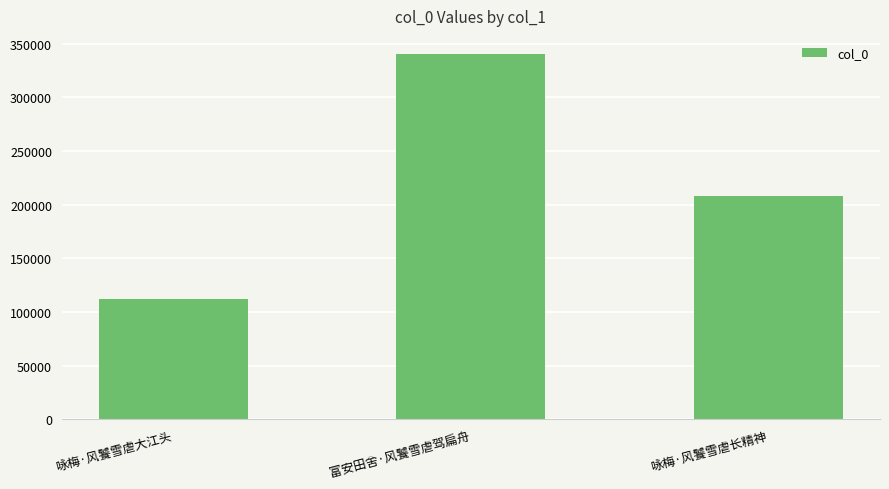

Which category has the lowest value across all series?

咏梅·风饕雪虐大江头